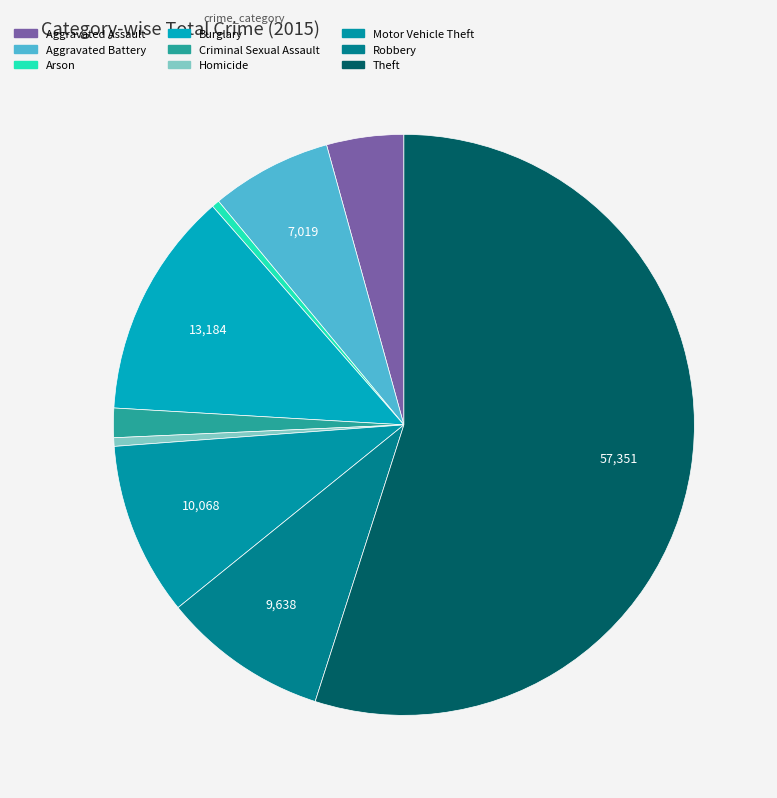

What is the majority slice?

Theft